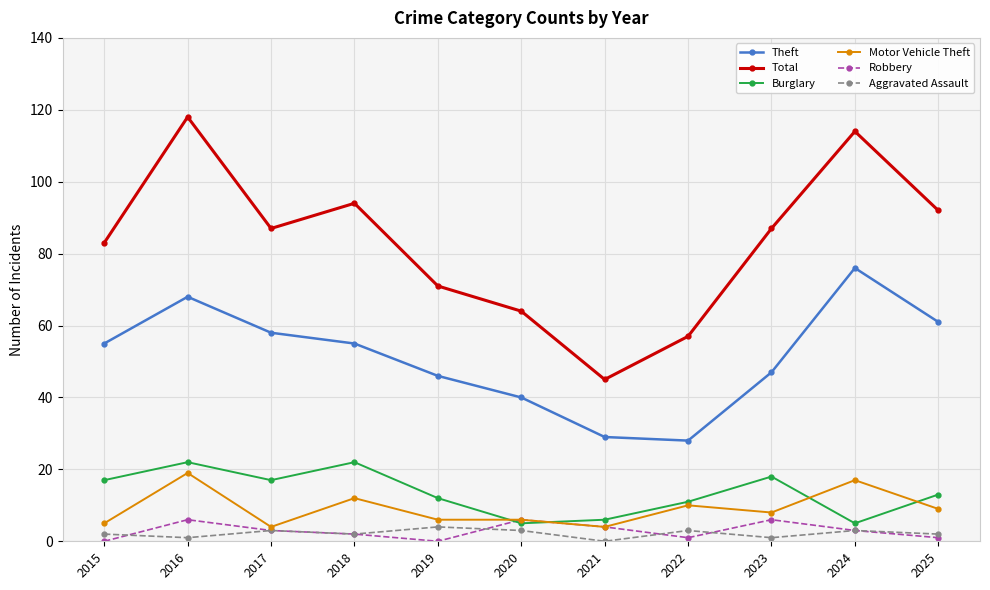

The Total series shows 23 at 2022. True or false?

False